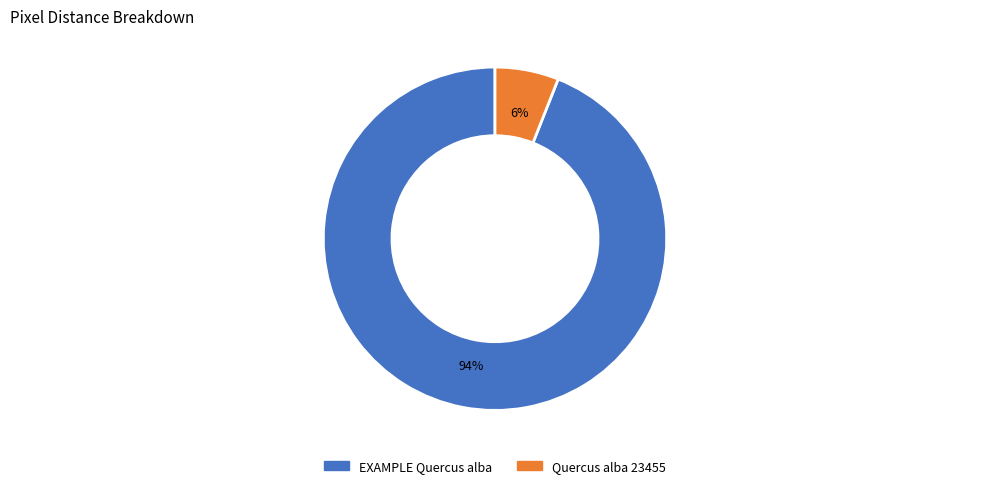

Does any single category account for the majority?

Yes